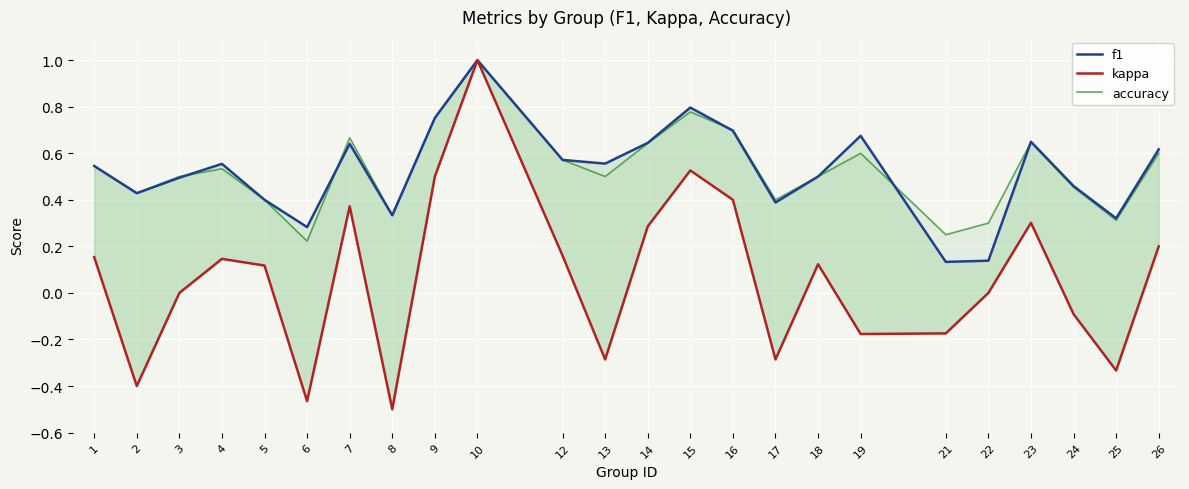

Reading left to right, list all the values displayed in this chart.

f1: 1=0.5	2=0.4	3=0.5	4=0.6	5=0.4	6=0.3	7=0.6	8=0.3	9=0.8	10=1.0	12=0.6	13=0.6	14=0.6	15=0.8	16=0.7	17=0.4	18=0.5	19=0.7	21=0.1	22=0.1	23=0.6	24=0.5	25=0.3	26=0.6
kappa: 1=0.2	2=-0.4	3=0.0	4=0.1	5=0.1	6=-0.5	7=0.4	8=-0.5	9=0.5	10=1.0	12=0.2	13=-0.3	14=0.3	15=0.5	16=0.4	17=-0.3	18=0.1	19=-0.2	21=-0.2	22=0.0	23=0.3	24=-0.1	25=-0.3	26=0.2
accuracy: 1=0.5	2=0.4	3=0.5	4=0.5	5=0.4	6=0.2	7=0.7	8=0.3	9=0.8	10=1.0	12=0.6	13=0.5	14=0.6	15=0.8	16=0.7	17=0.4	18=0.5	19=0.6	21=0.2	22=0.3	23=0.6	24=0.5	25=0.3	26=0.6